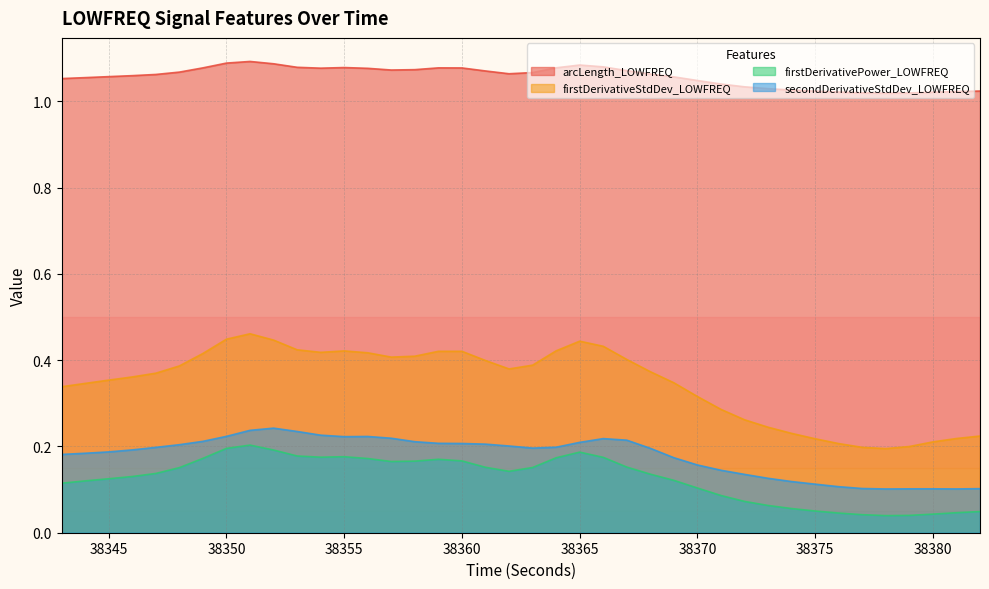

What are all the series names shown in the legend?

arcLength_LOWFREQ, firstDerivativeStdDev_LOWFREQ, firstDerivativePower_LOWFREQ, secondDerivativeStdDev_LOWFREQ